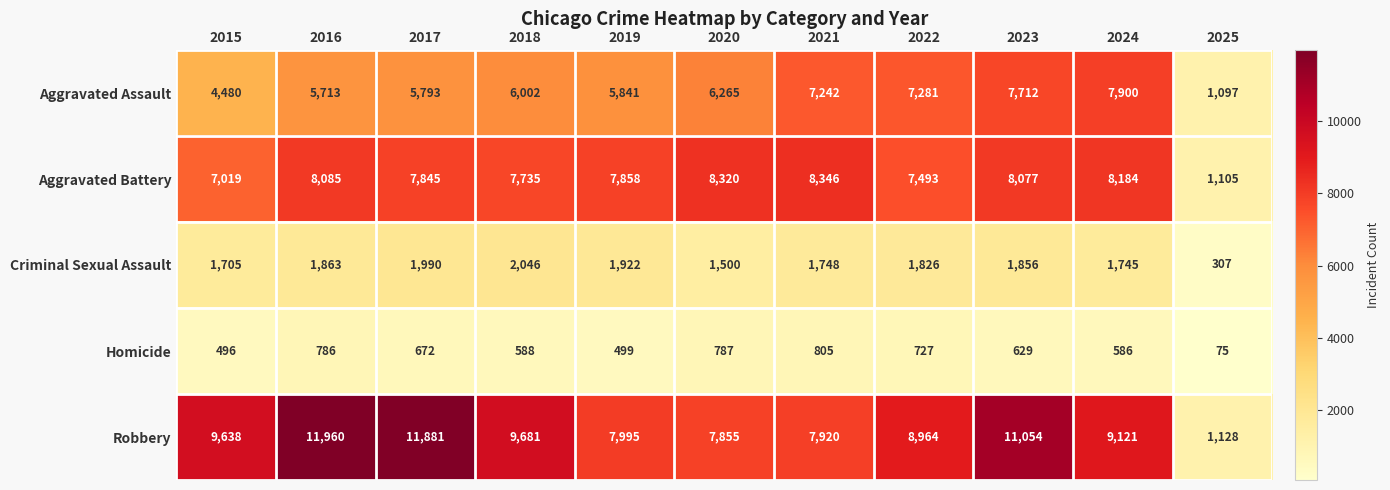

What is the total value across all series at 2025?

3712